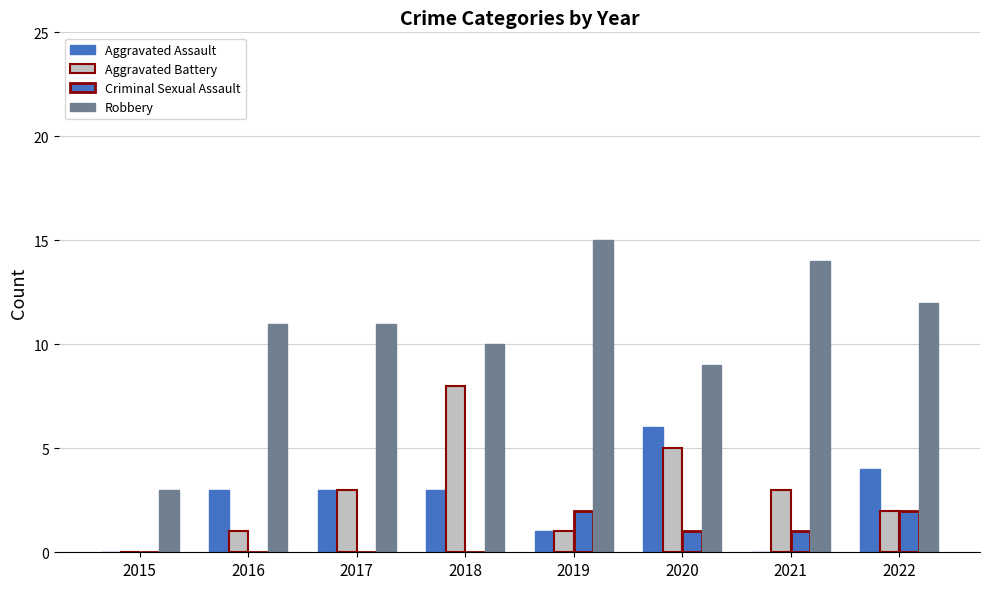

At which label is Aggravated Assault closest to 3?

2016